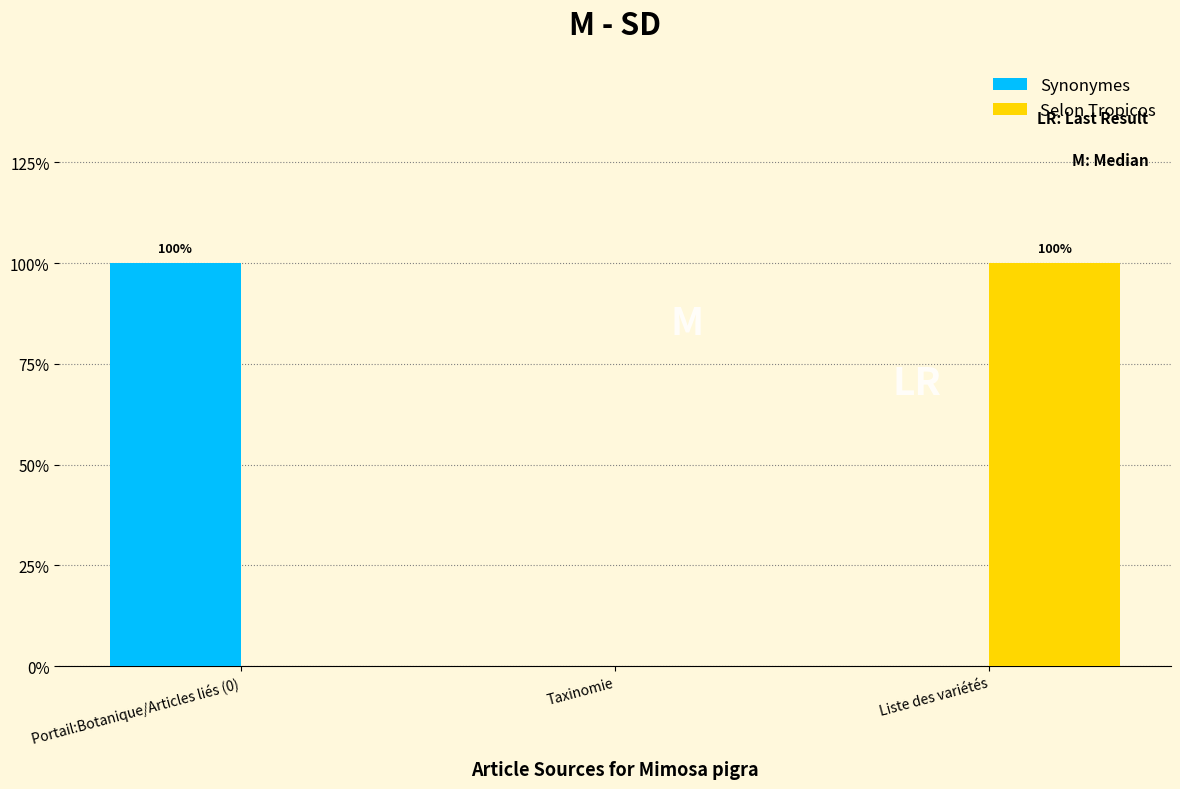

Reading left to right, extract all data points from this chart.

Synonymes: 1	0	0
Selon Tropicos: 0	0	1